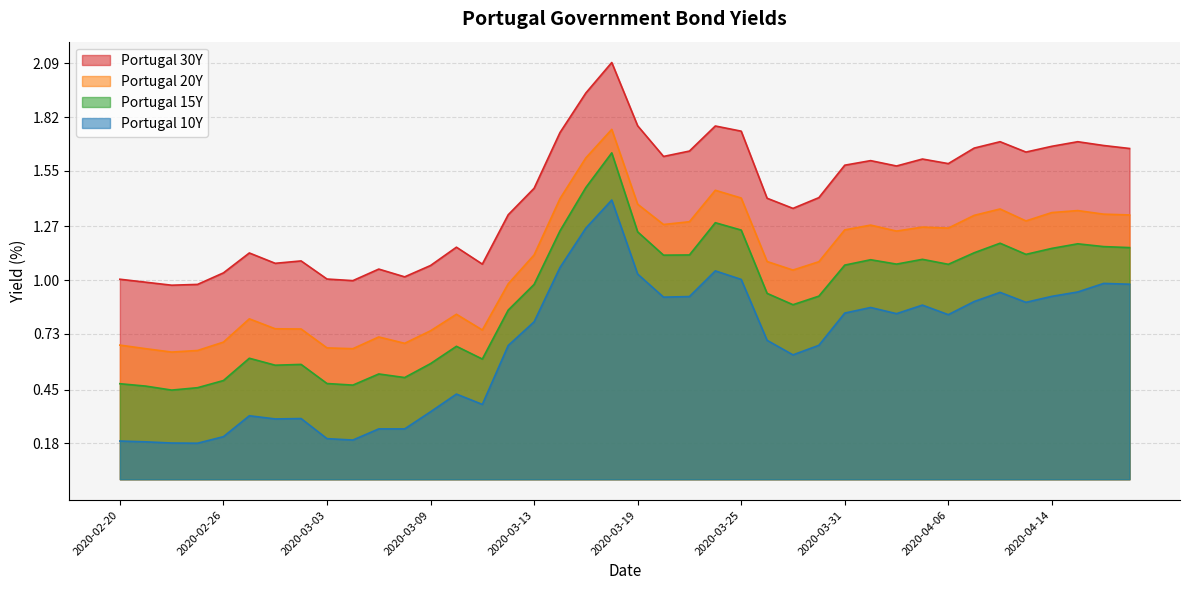

True or false: Portugal 20Y and Portugal 15Y intersect in this chart.

False